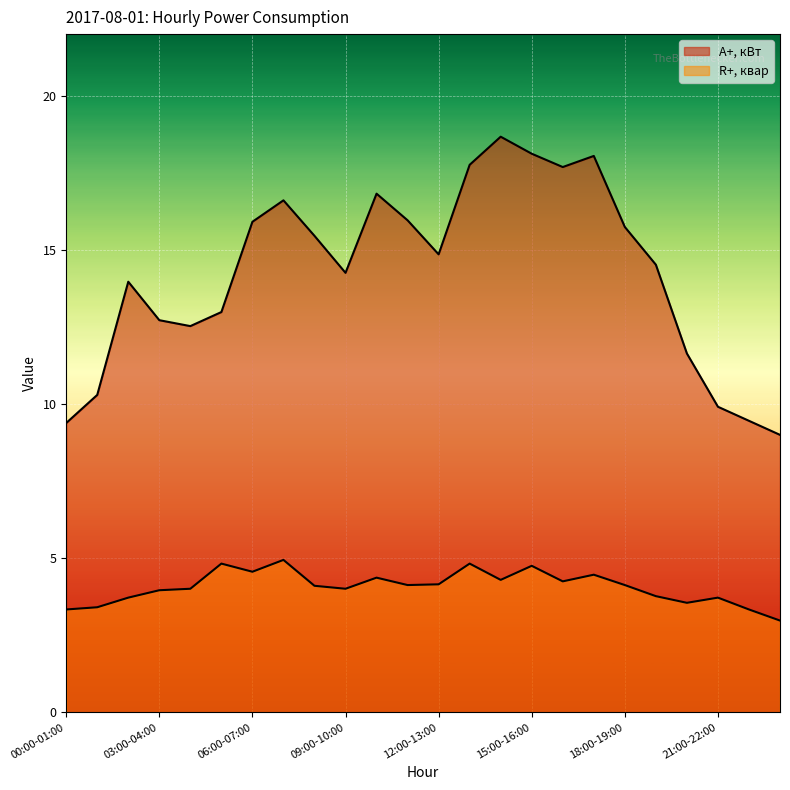

Which series changed the most between 02:00-03:00 and 05:00-06:00?

R+, квар